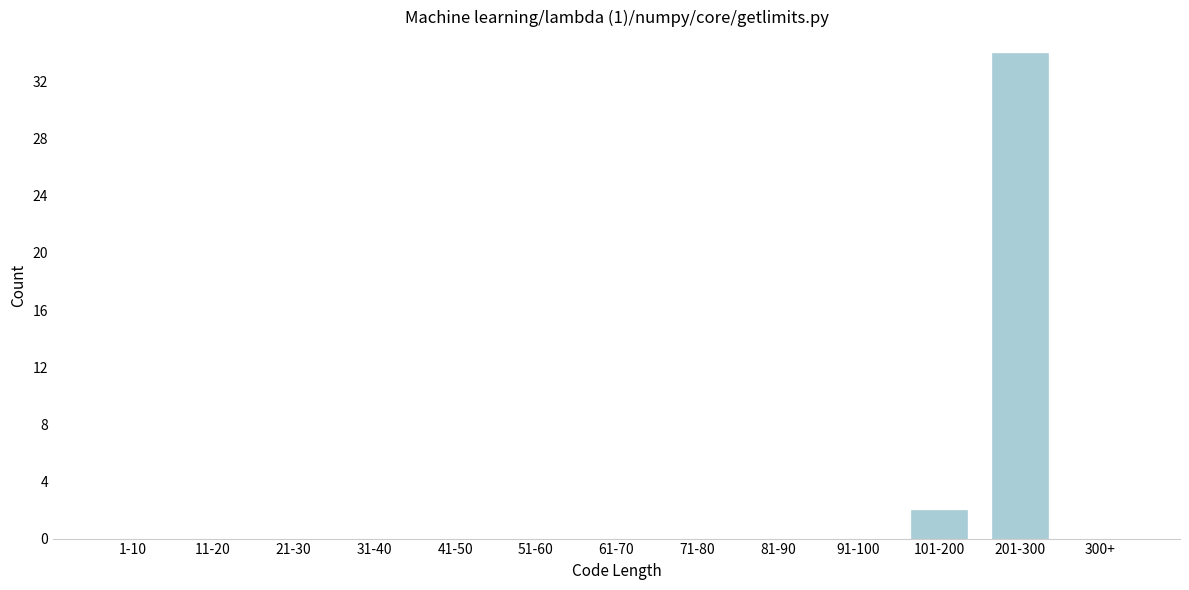

Reading left to right, extract all data points from this chart.

1-10=0	11-20=0	21-30=0	31-40=0	41-50=0	51-60=0	61-70=0	71-80=0	81-90=0	91-100=0	101-200=2	201-300=34	300+=0